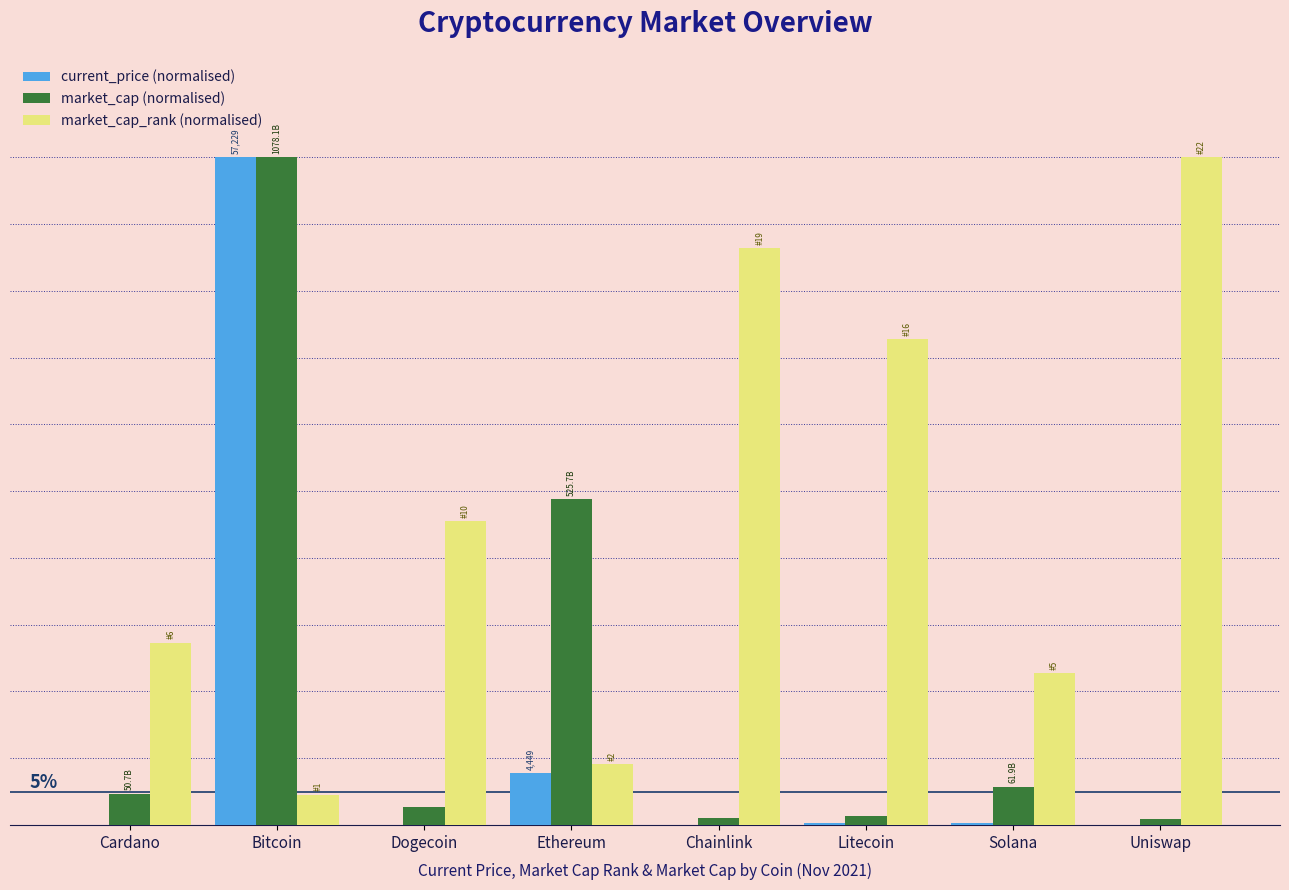

Does the chart contain stacked bars?

No